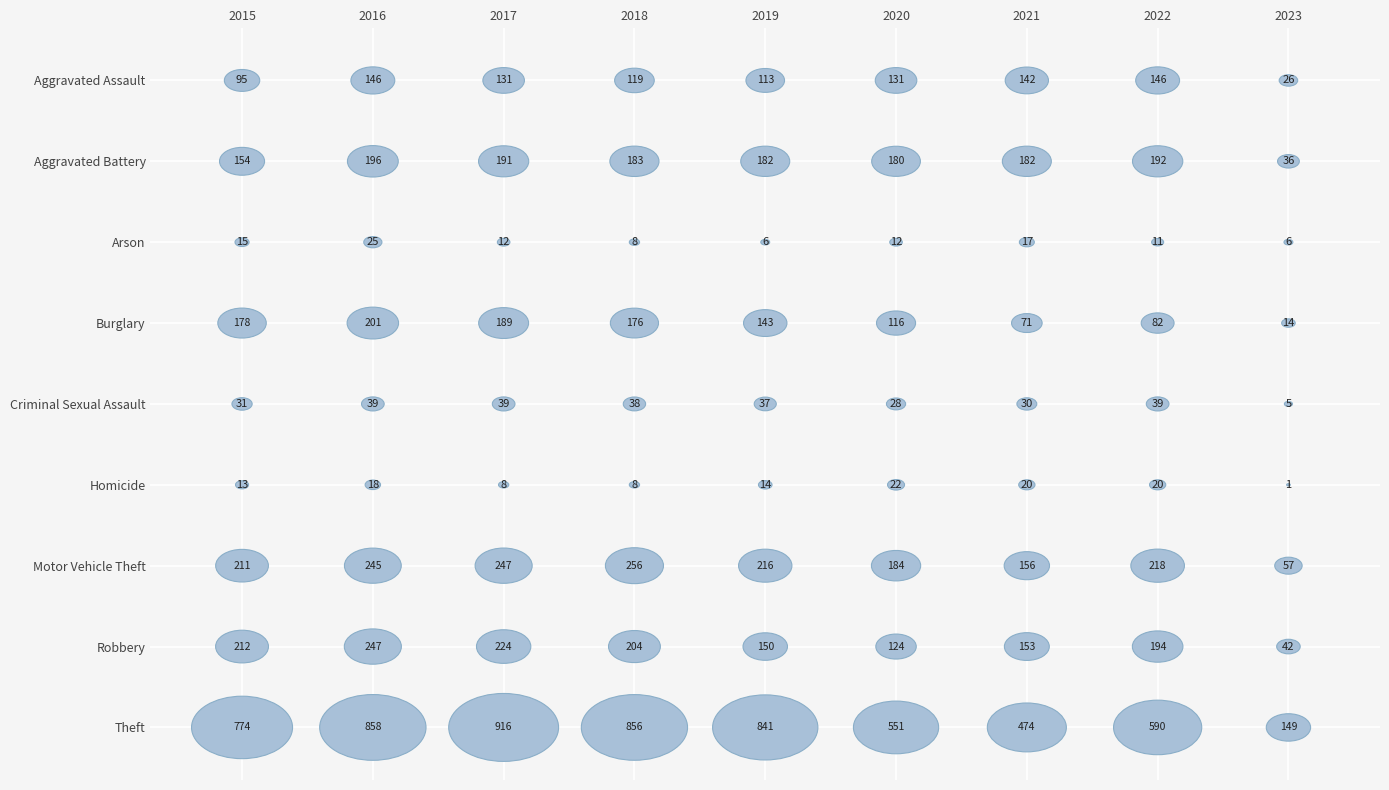

What is the difference between the second highest and second lowest values in the Criminal Sexual Assault series?

11